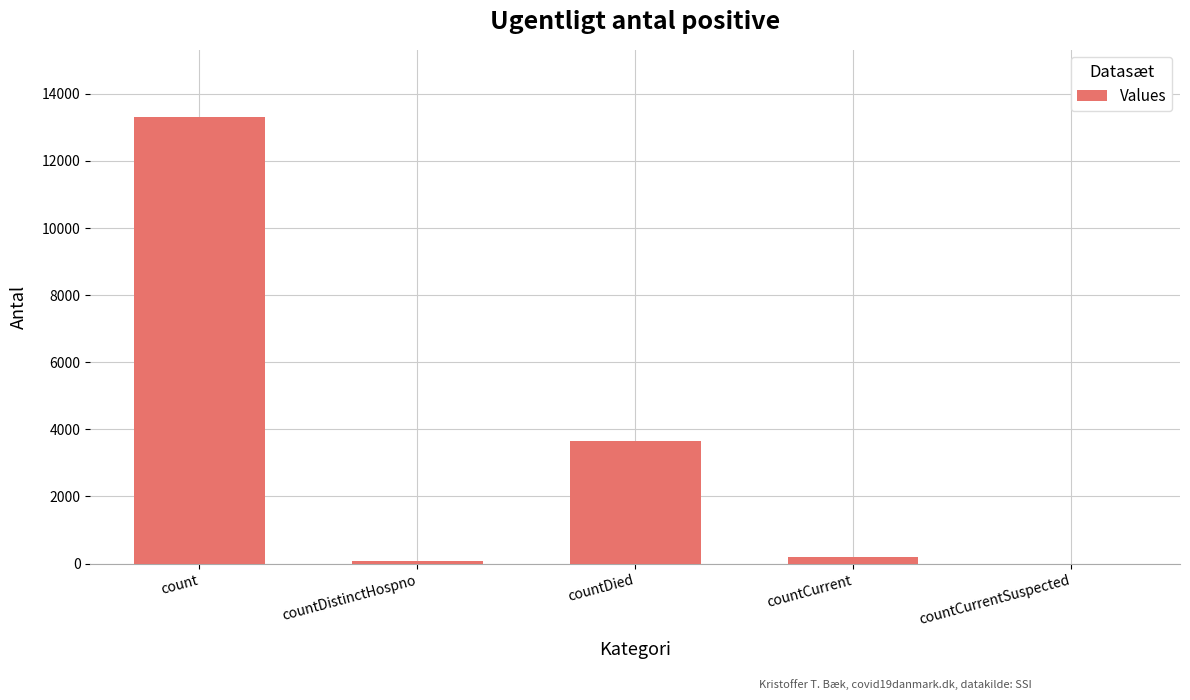

Reading right to left, transcribe all the data shown in this chart.

countCurrentSuspected=0	countCurrent=200	countDied=3666	countDistinctHospno=73	count=13312